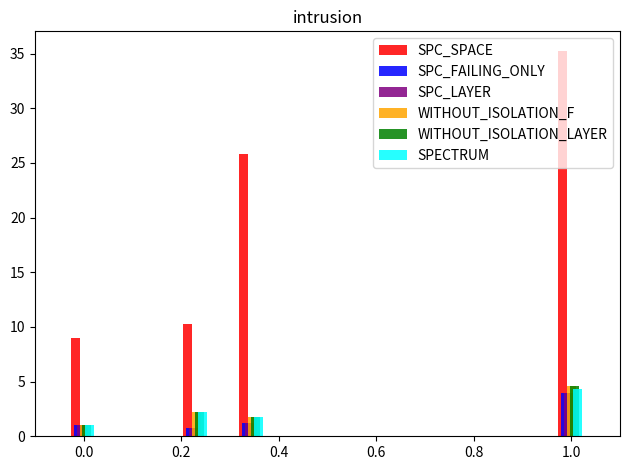

What is the difference between the maximum and minimum values in the SPECTRUM series?

3.4